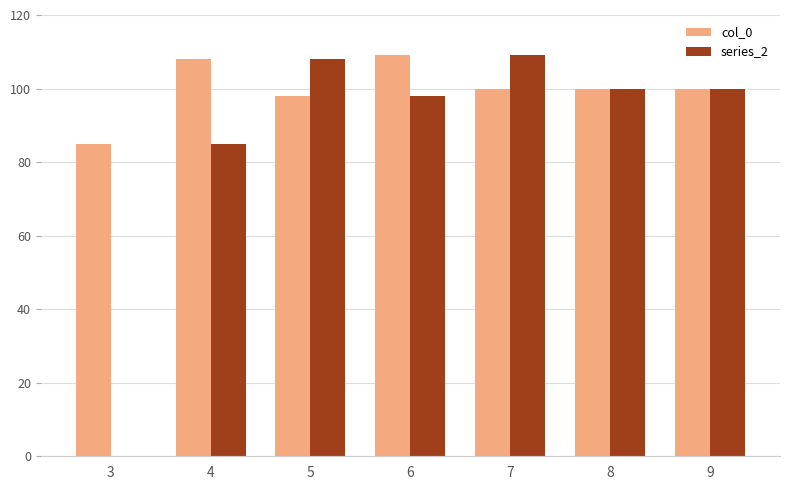

What is the highest value of the series_2 series?

109